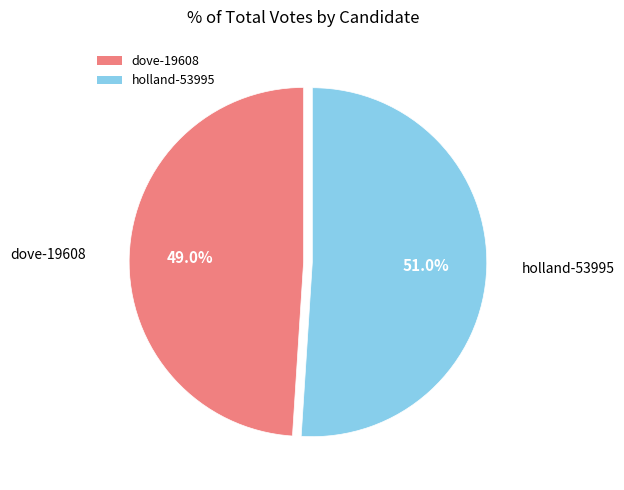

To the nearest percent, what is the difference between the largest and smallest slice percentages?

2%